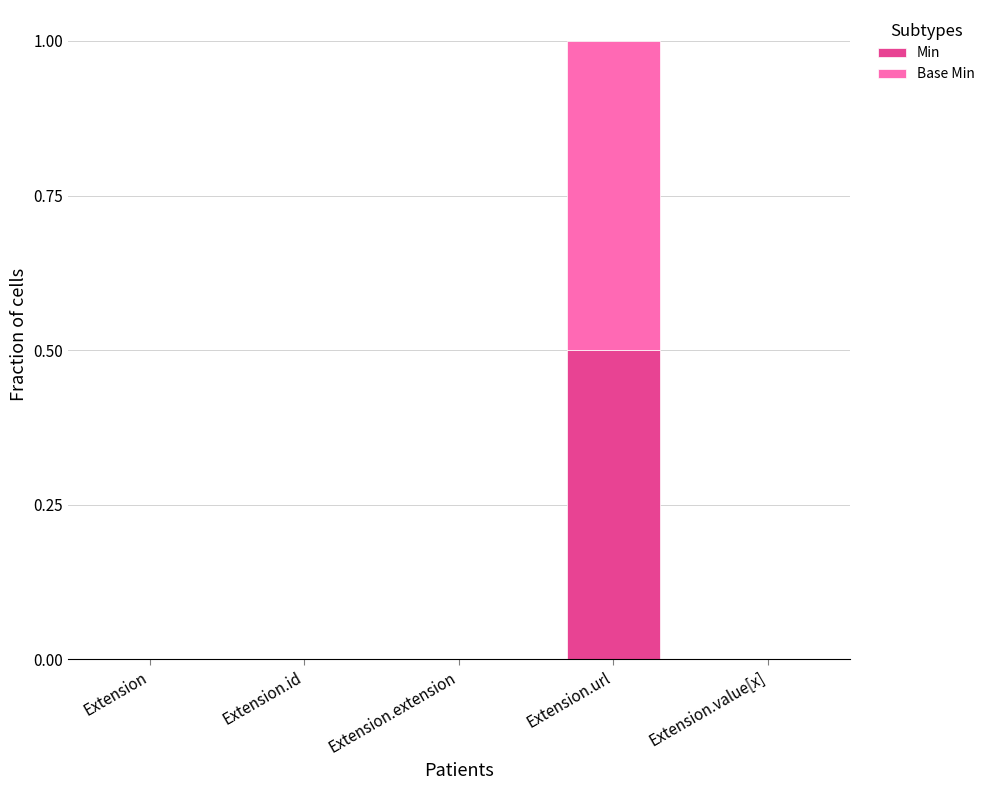

What are all the series names shown in the legend?

Min, Base Min